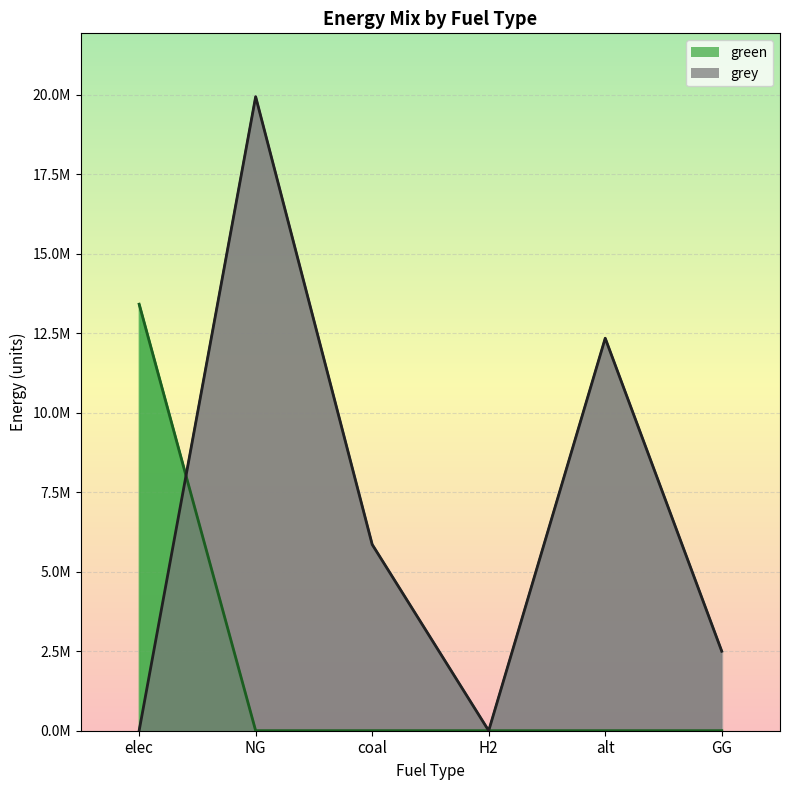

Between elec and GG, which series saw the biggest shift?

green